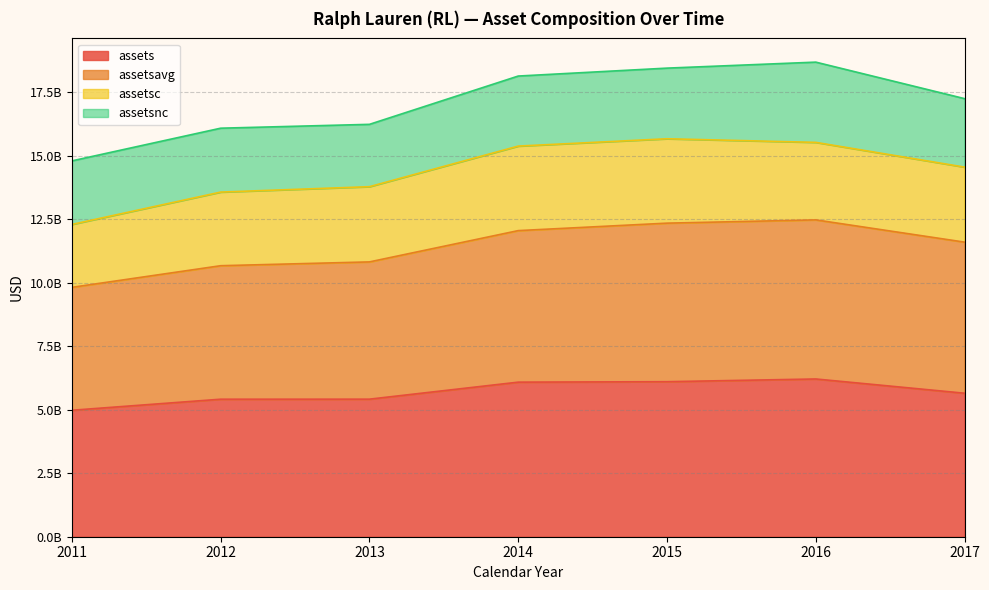

True or false: assets and assetsavg intersect in this chart.

False